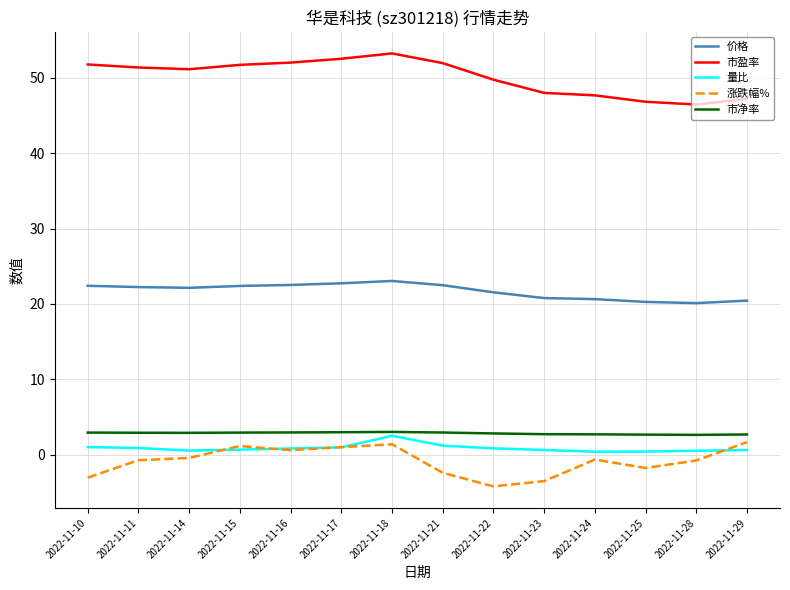

What is the smallest value displayed?

-4.2